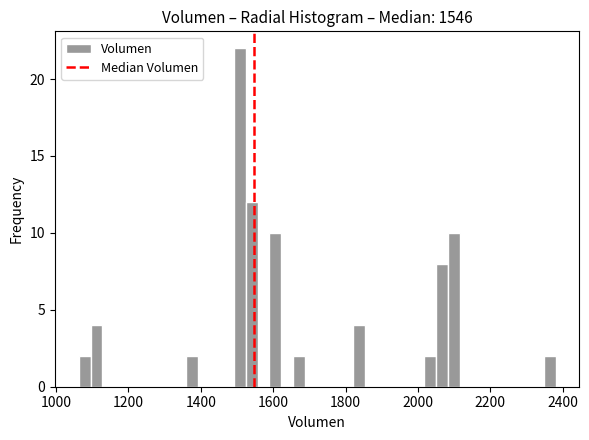

Around what value on the x-axis is the tallest bar? Give the approximate position of its centre, as read against the axis.

1500